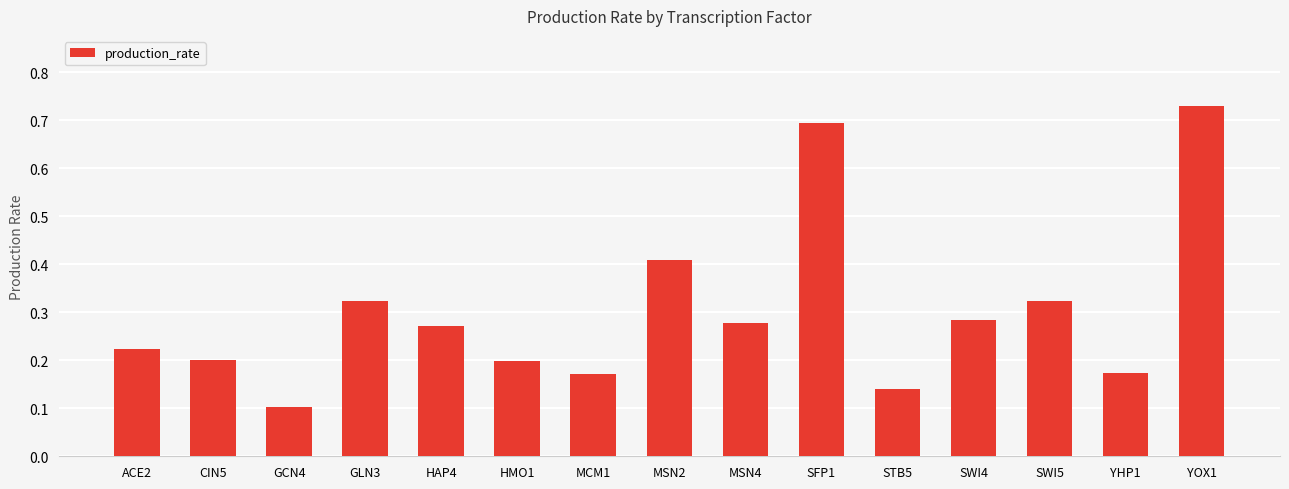

What is the label of the 7th bar from the right?

MSN4